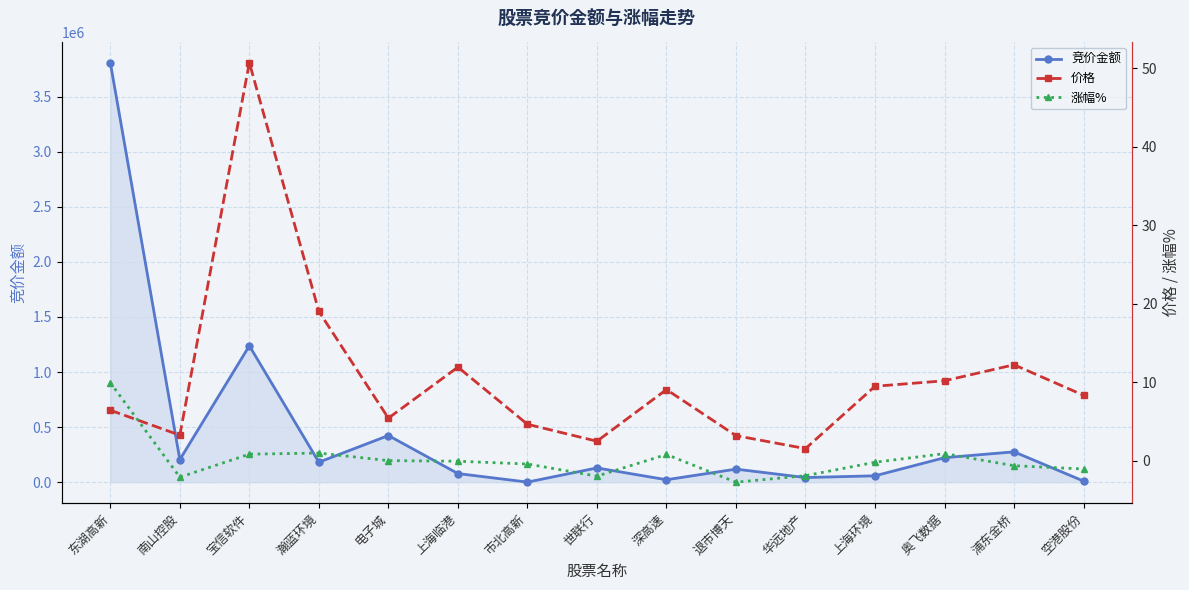

At which category is the sum across all series the highest?

东湖高新